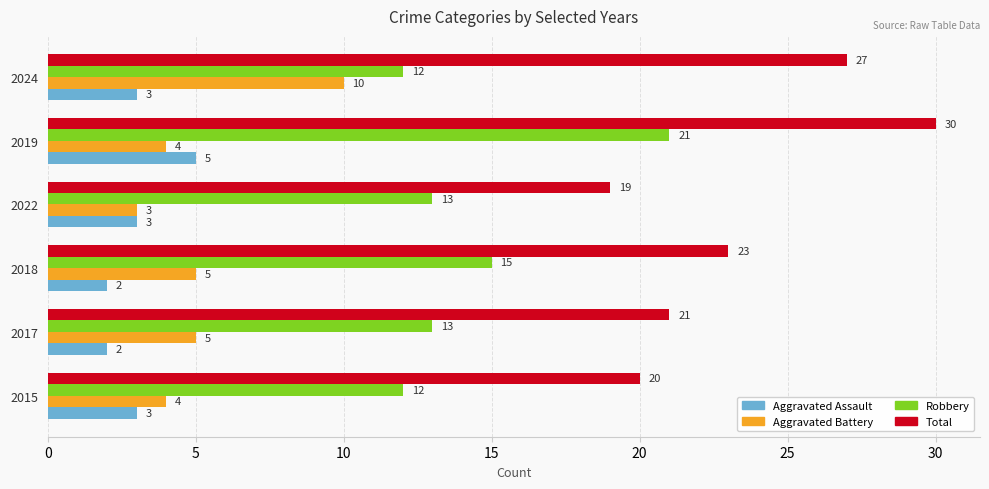

What is the difference between the maximum and minimum values in the Aggravated Battery series?

7